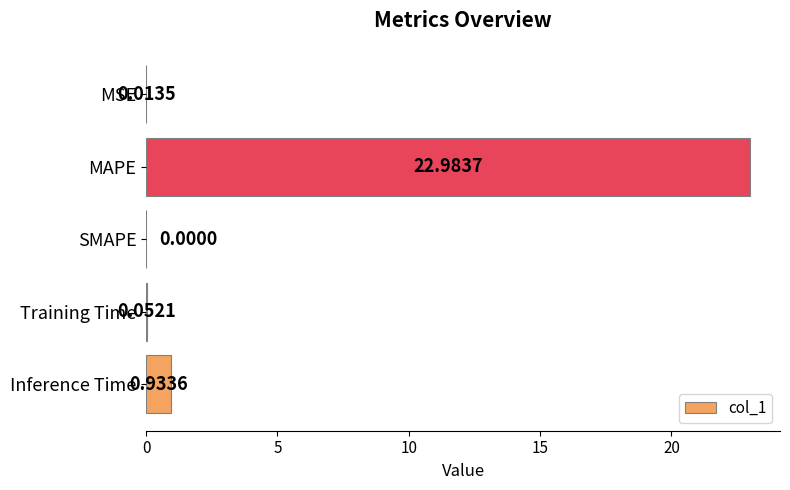

Which category has the highest value across all series?

MAPE